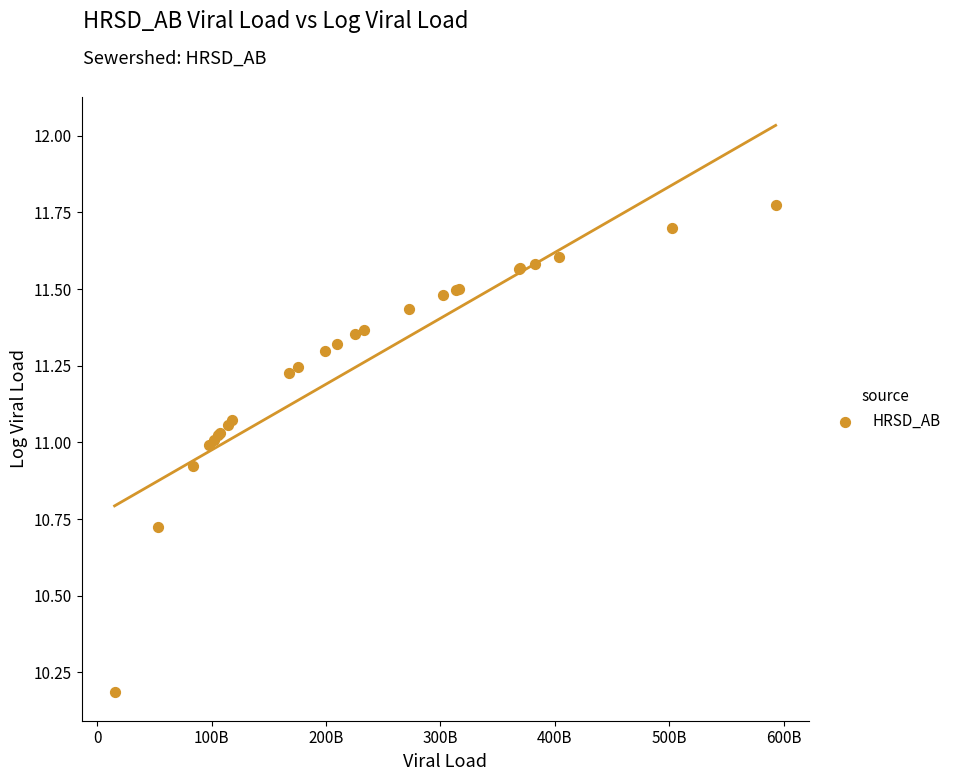

What Y value in the scatter plot is closest to 10?

10.2